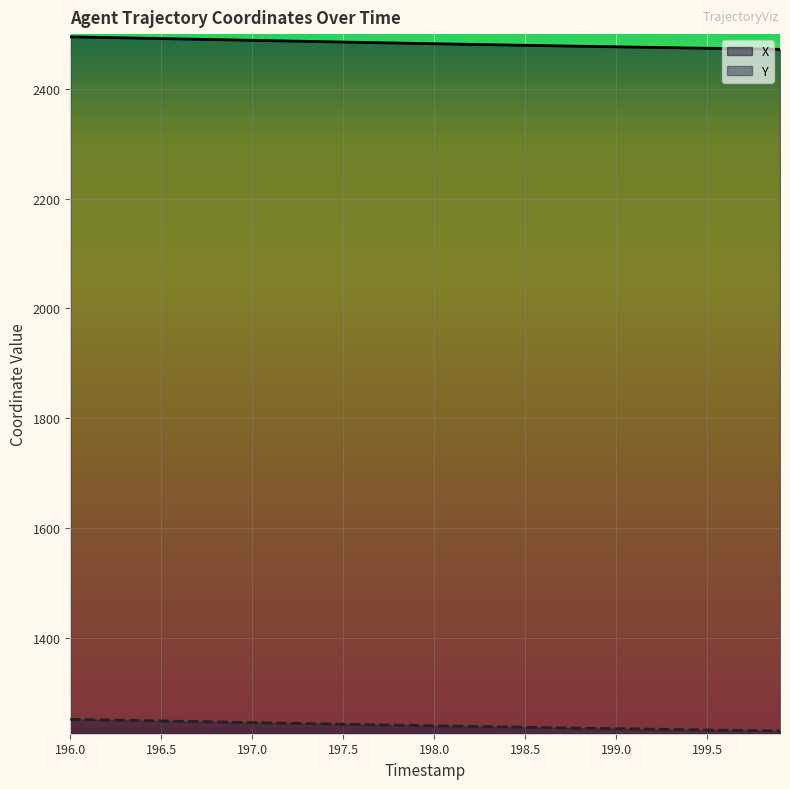

At how many categories does at least one series exceed 2197?

40